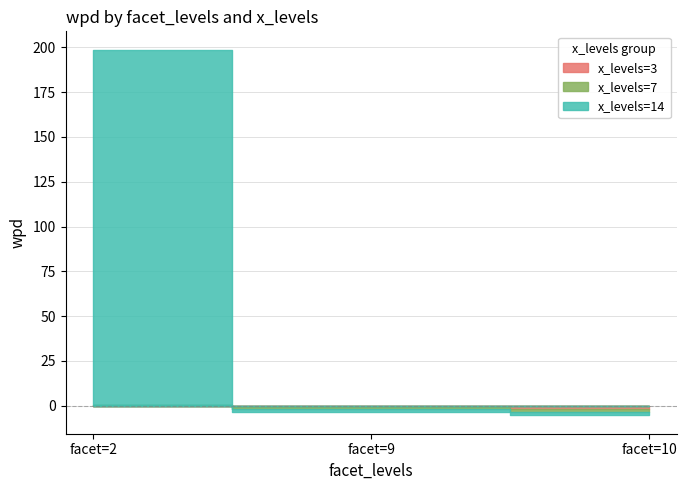

Which series changed the most between facet=2 and facet=9?

x_levels=14